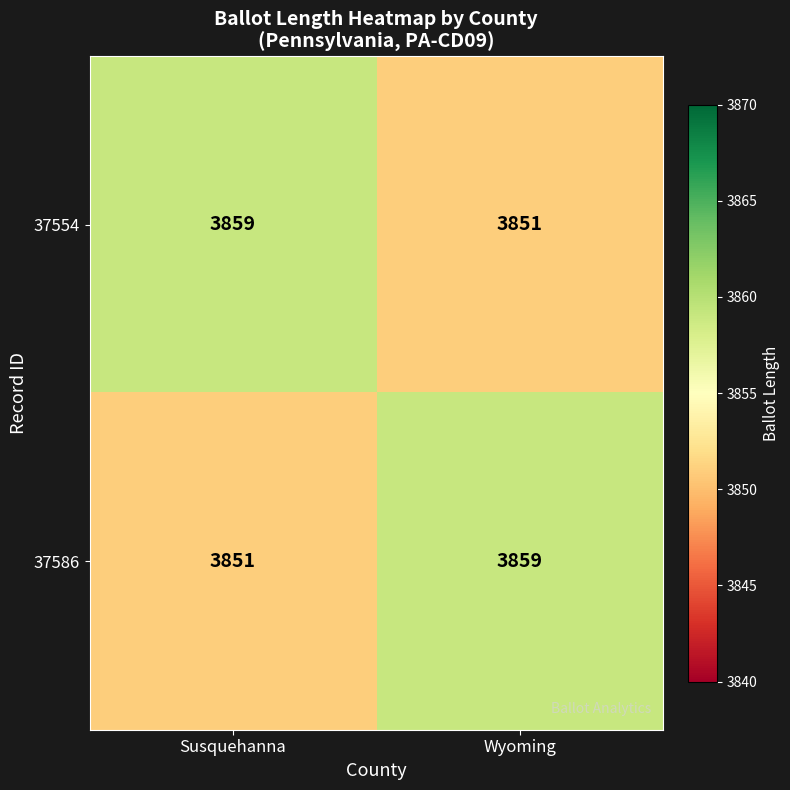

Reading right to left, extract all data points from this chart.

37554: Wyoming=3851	Susquehanna=3859
37586: Wyoming=3859	Susquehanna=3851